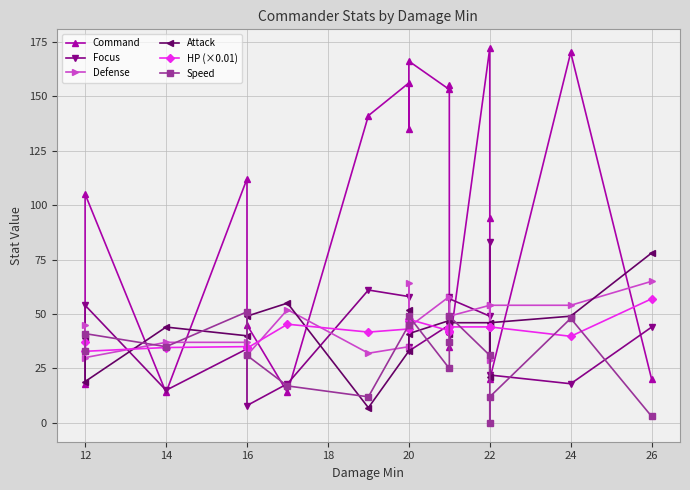

At which category does HP (×0.01) reach its first local peak?

16